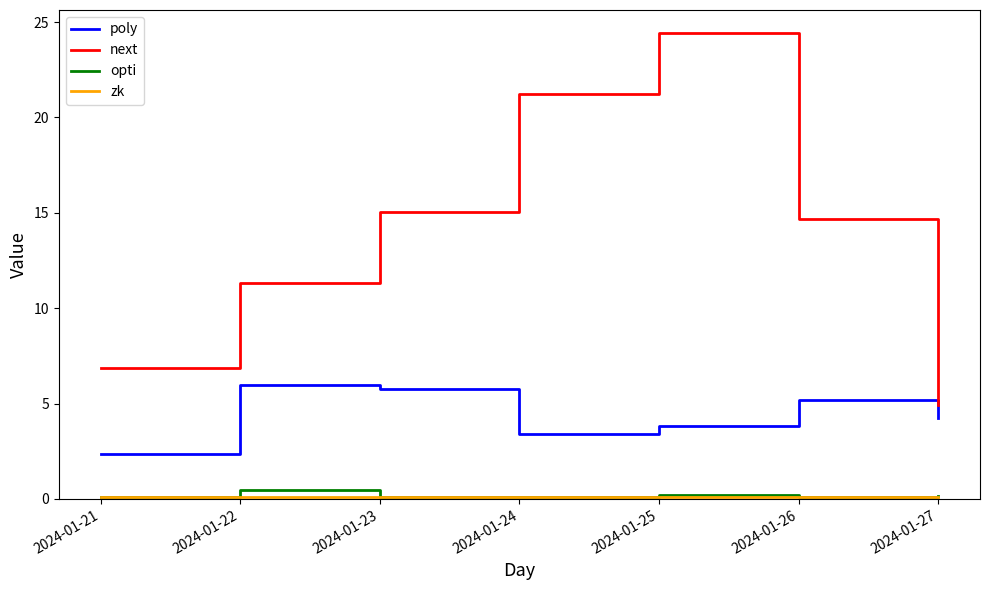

How many lines are shown in the chart?

4